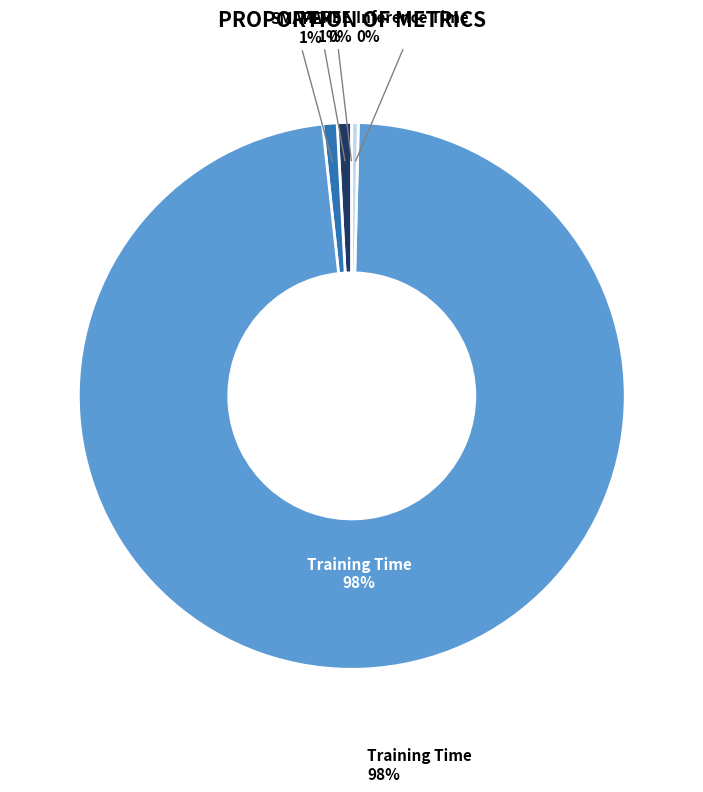

Which has a higher value, Training Time or MSE?

Training Time